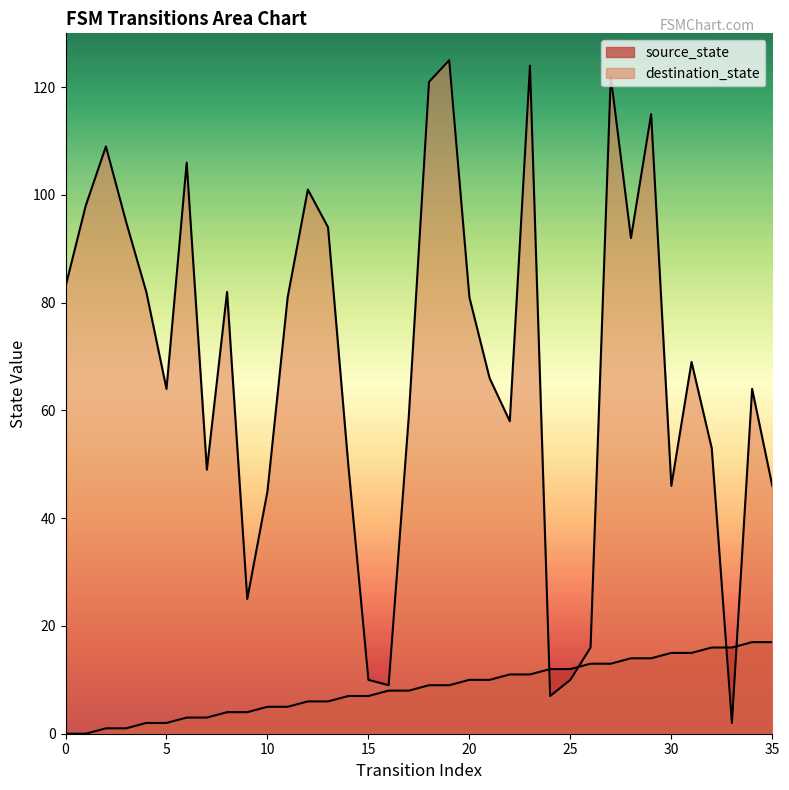

What is the difference between the destination_state values at 11 and 3?

14